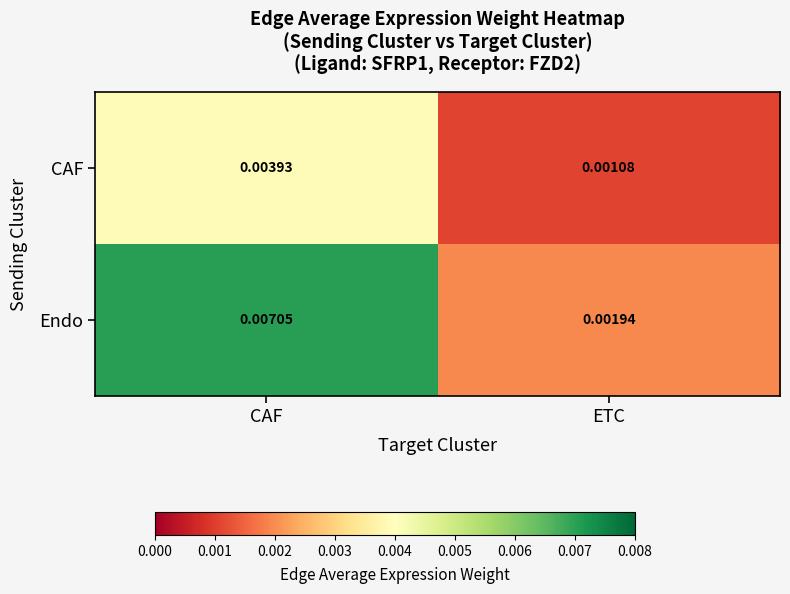

Which series has the largest total across all categories?

Endo